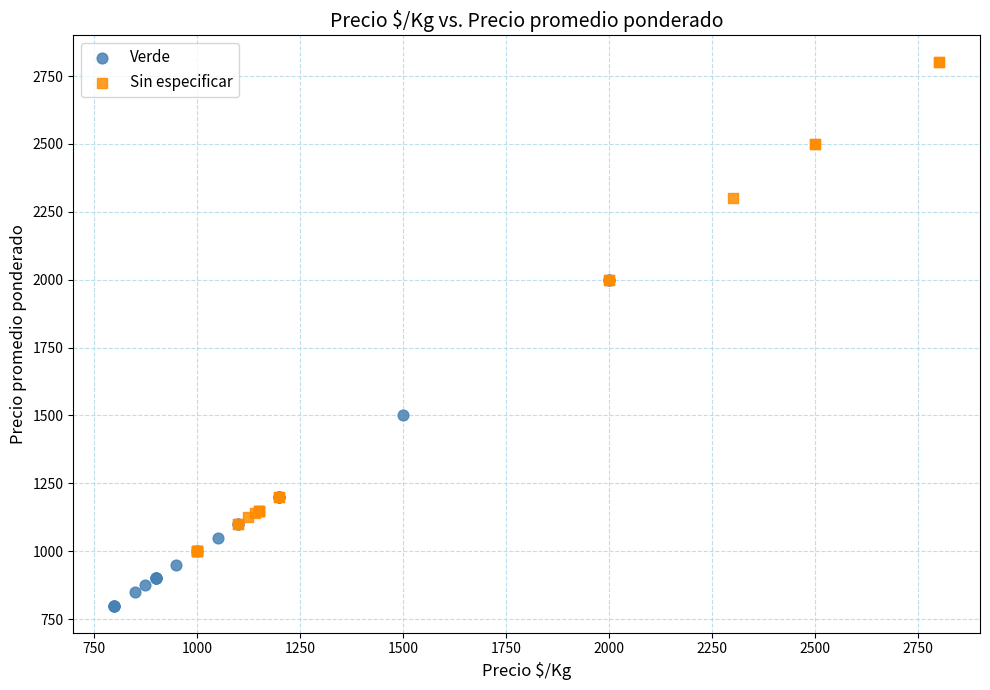

Which series has the largest Y range (max minus min)?

Sin especificar